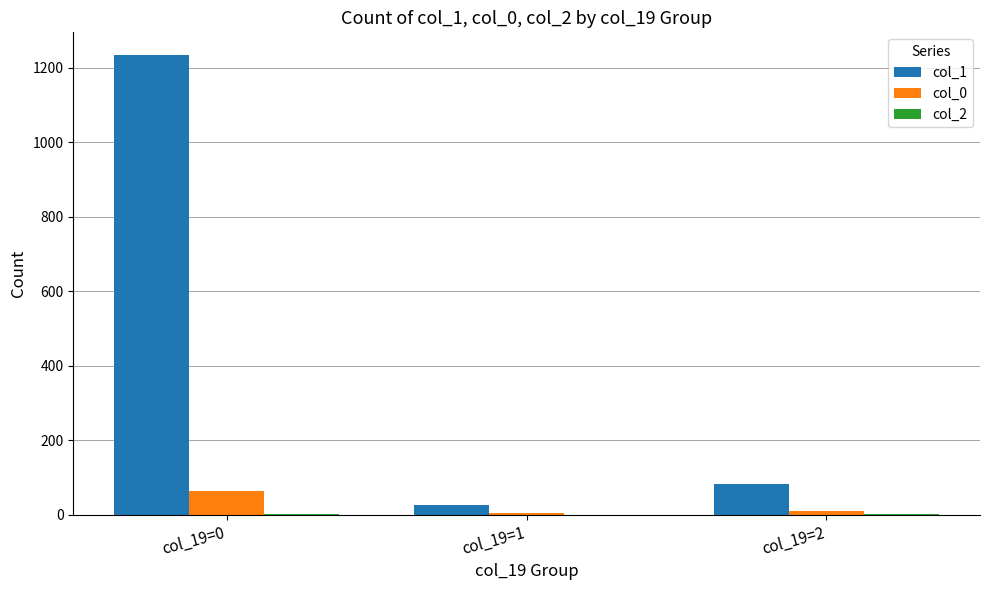

The col_0 series shows 113 at col_19=0. True or false?

False